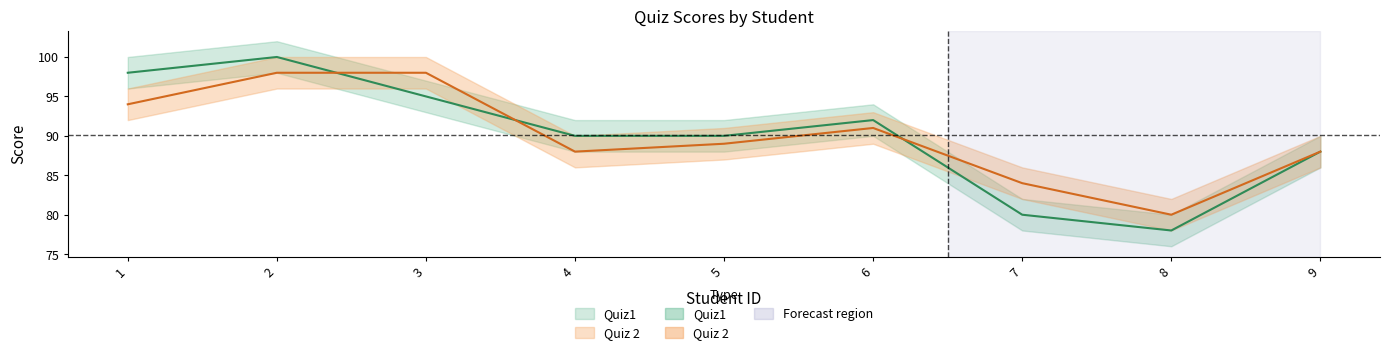

Does the chart display data point markers on the line(s)?

No